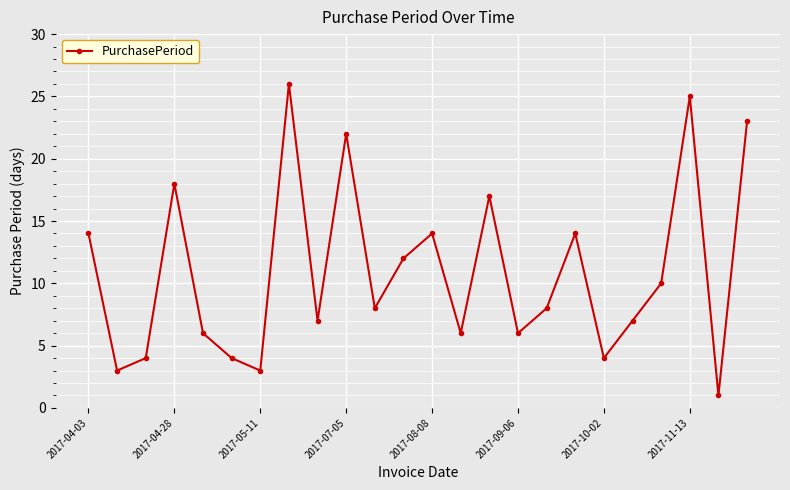

What is the sum of all values?

262